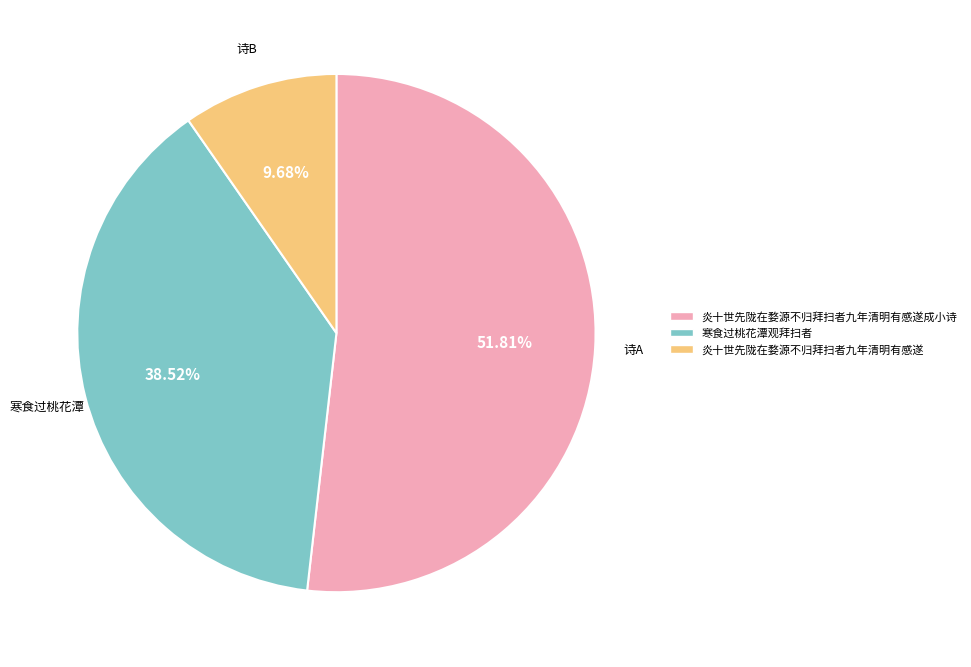

Is there any slice that represents more than half of the pie?

Yes